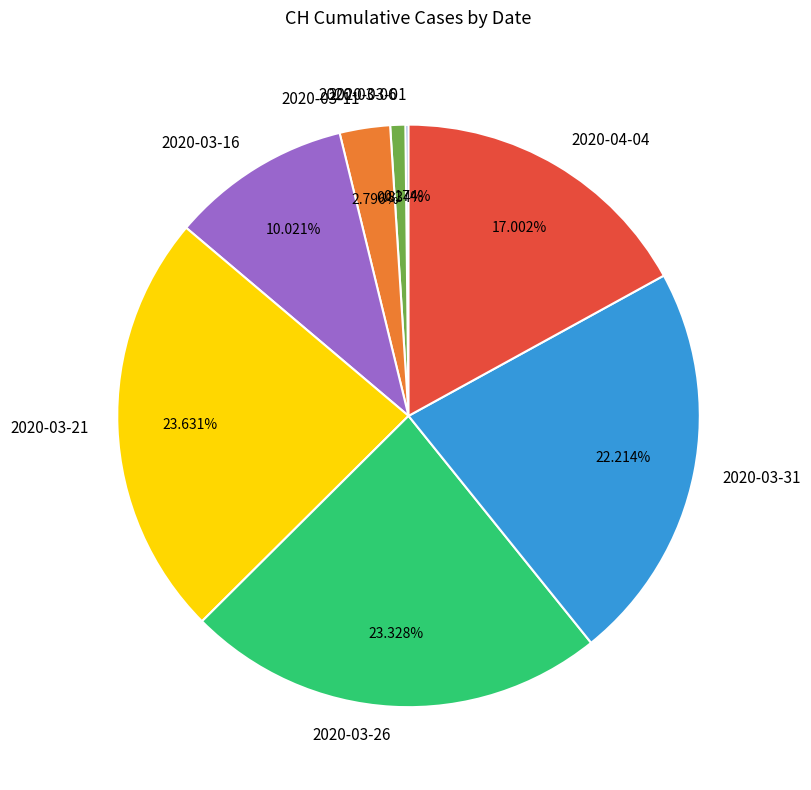

Is there any slice that represents more than half of the pie?

No